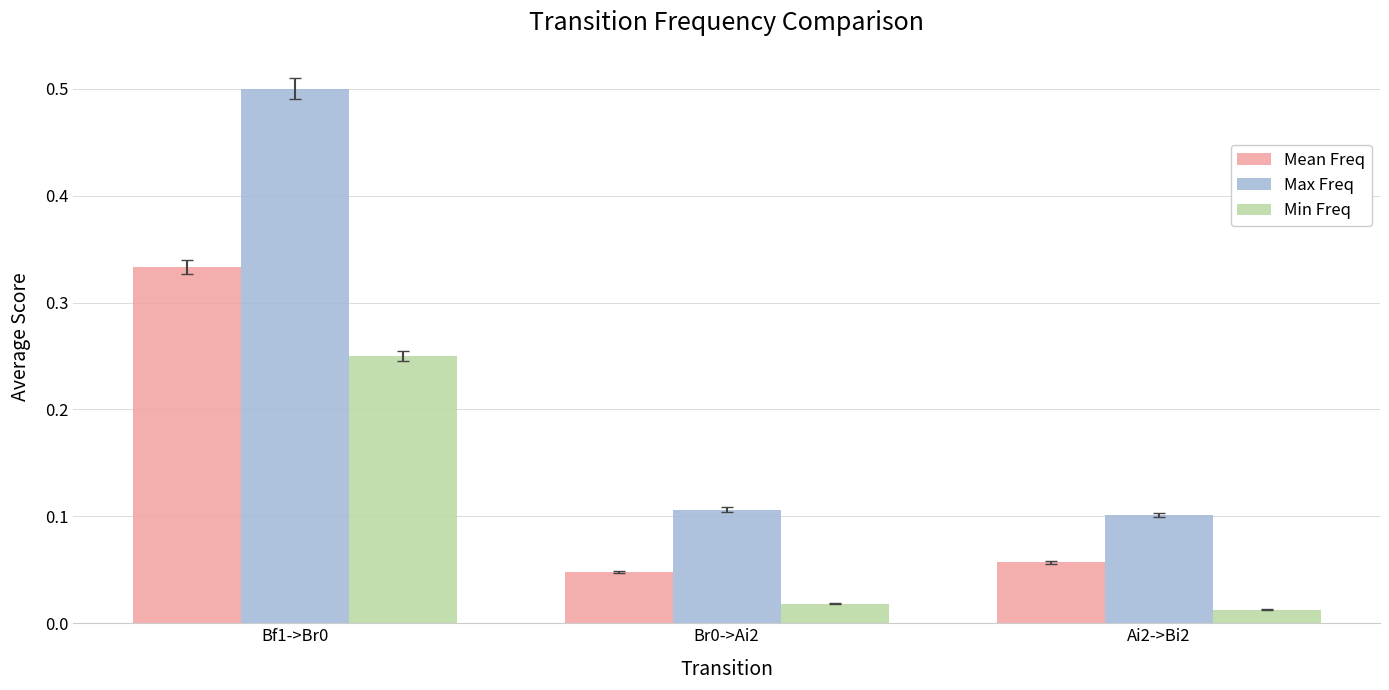

What is the maximum value shown in the chart?

0.5